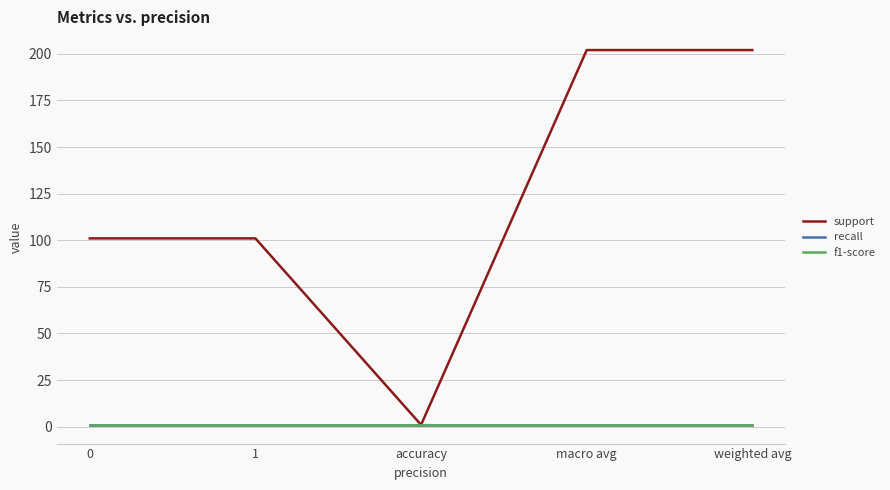

Reading left to right, transcribe all the data shown in this chart.

support: 101	101	1	202	202
recall: 1	1	1	1	1
f1-score: 1	1	1	1	1